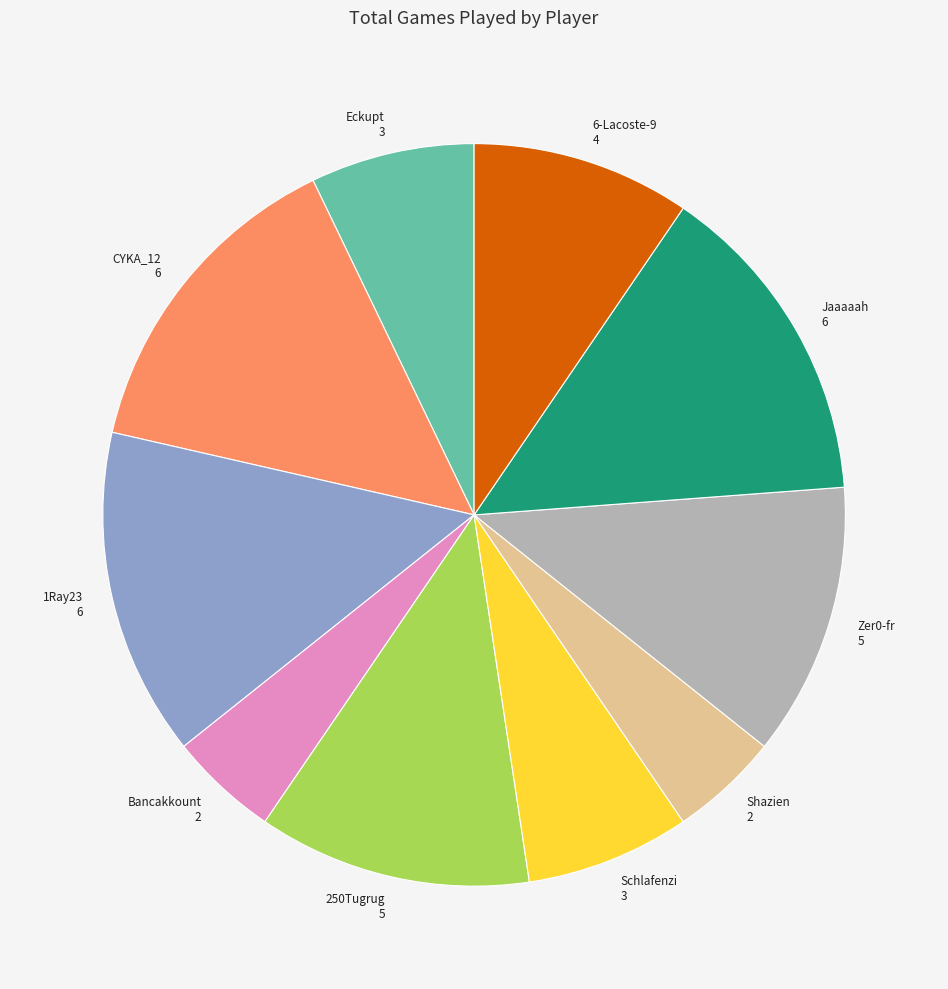

Do 6-Lacoste-9 4 and 250Tugrug 5 together represent more than half of the pie?

No